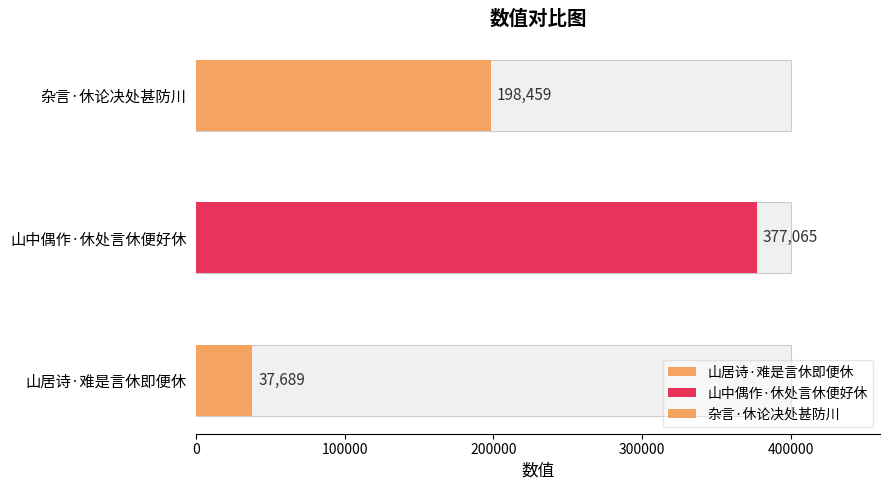

Reading left to right, what are all the values shown in this chart?

37689	377065	198459